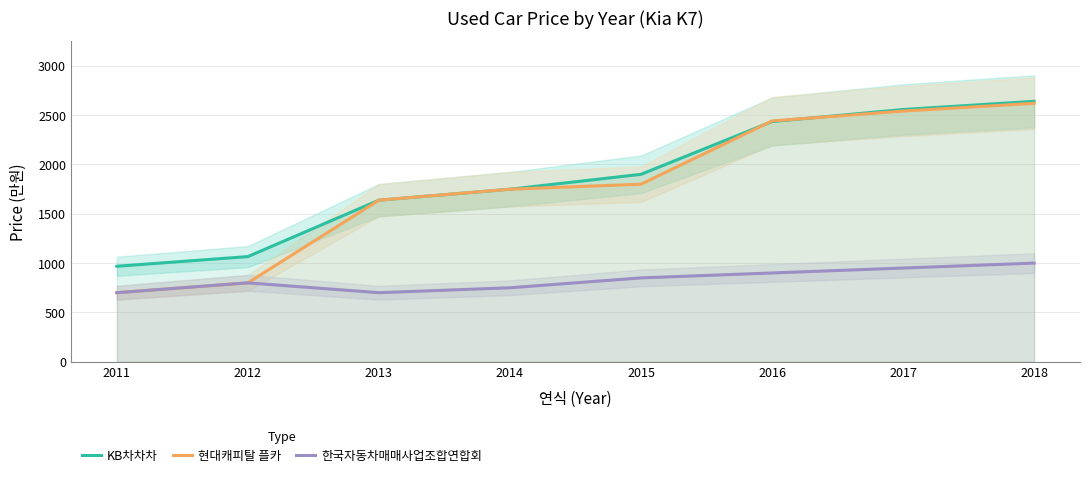

What is the value of the KB차차차 point at the 3rd from the left?

1638